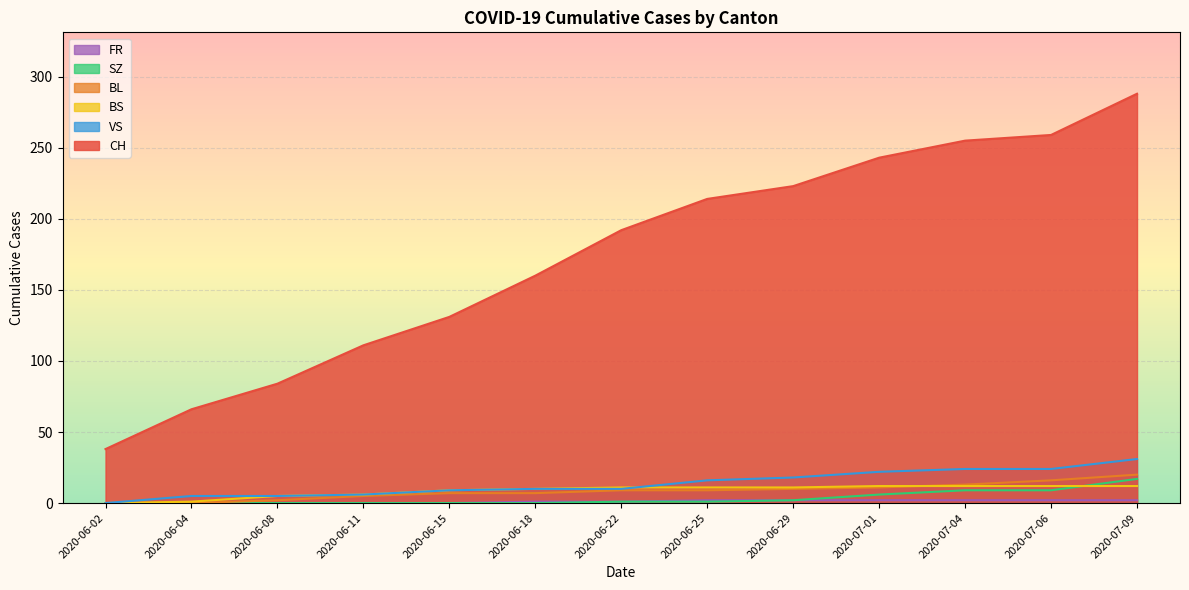

At which label is VS closest to 15?

2020-06-25